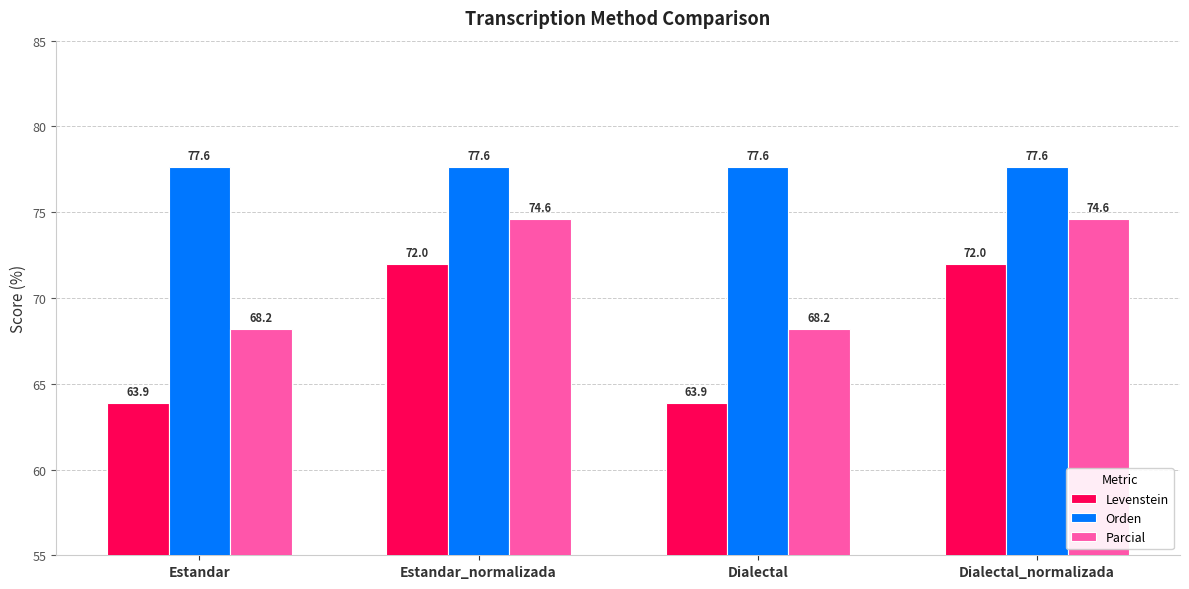

What is the highest value of the Levenstein series?

72.0